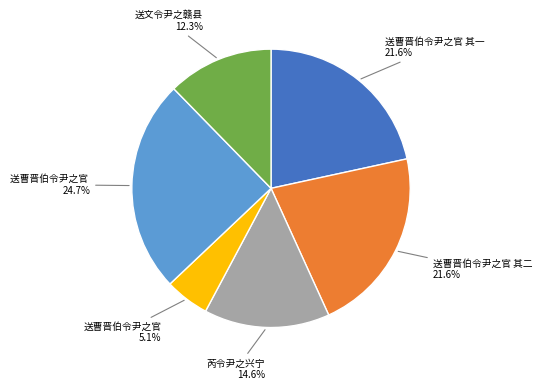

Is there any slice that represents more than half of the pie?

No